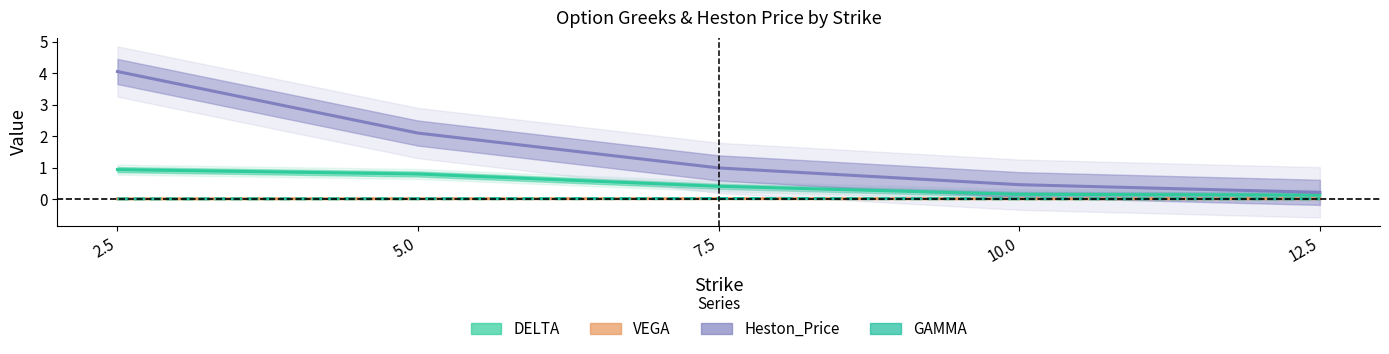

What is the difference between the second highest and minimum values in the Heston_Price series?

1.9